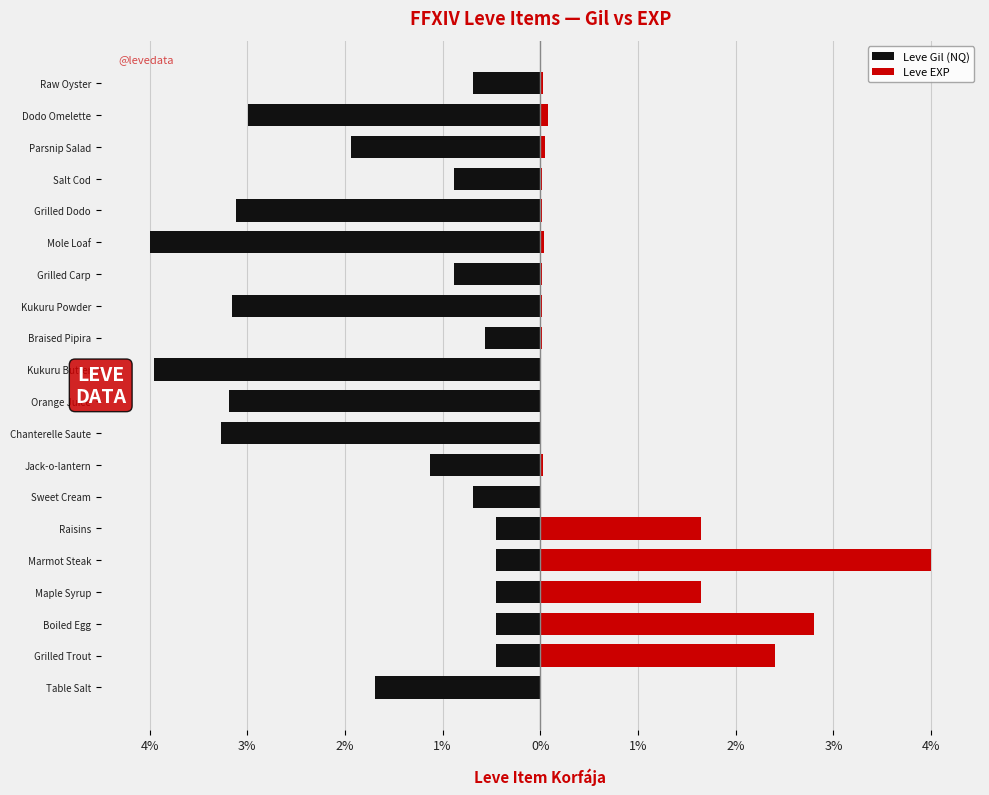

Is the value of Leve Gil (NQ) at Braised Pipira greater than the value of Leve EXP at Grilled Carp?

No